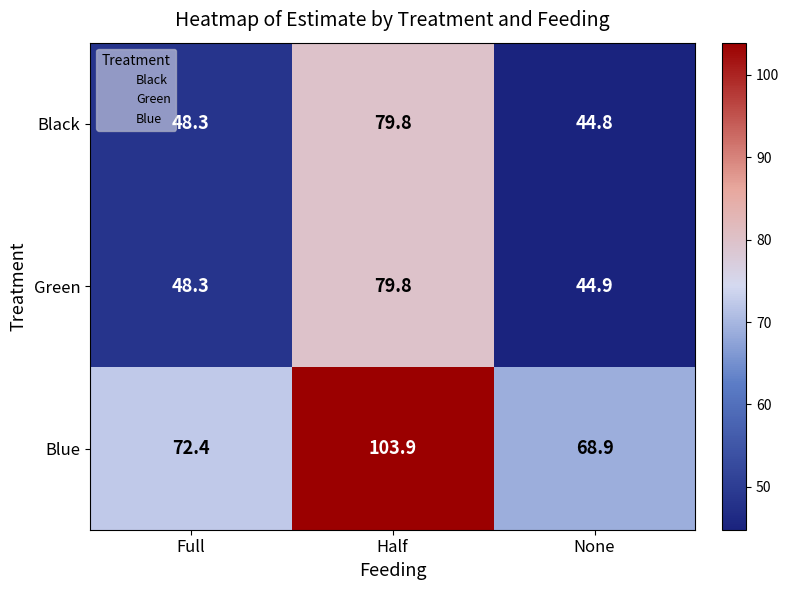

Is it true that Blue equals 173.6 at Half?

False